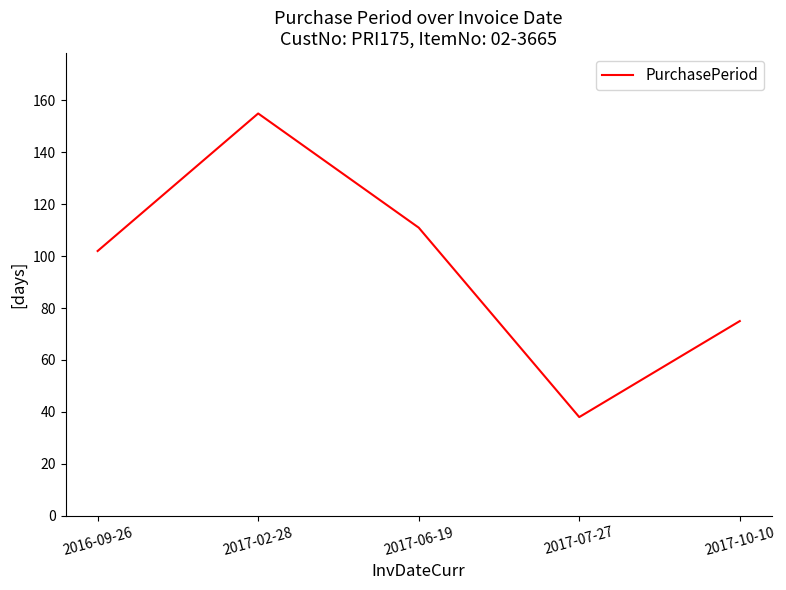

Where is the data nearest to the value 96?

2016-09-26